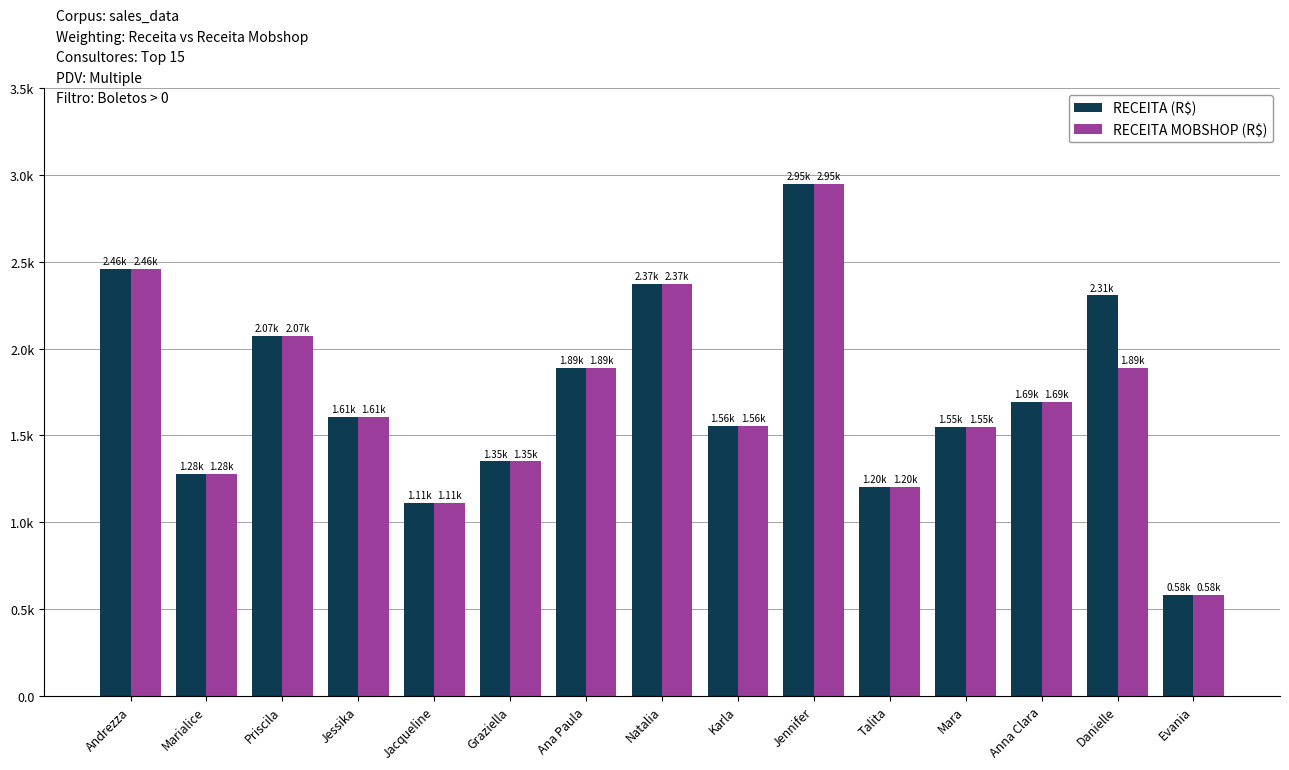

Which category has the highest value in the RECEITA MOBSHOP (R$) series?

Jennifer